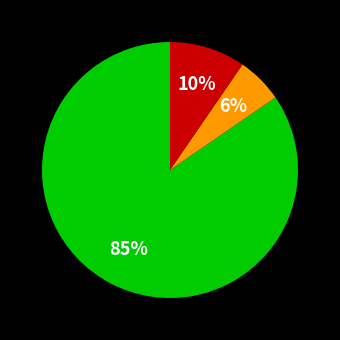

How many segments does this pie chart have?

3